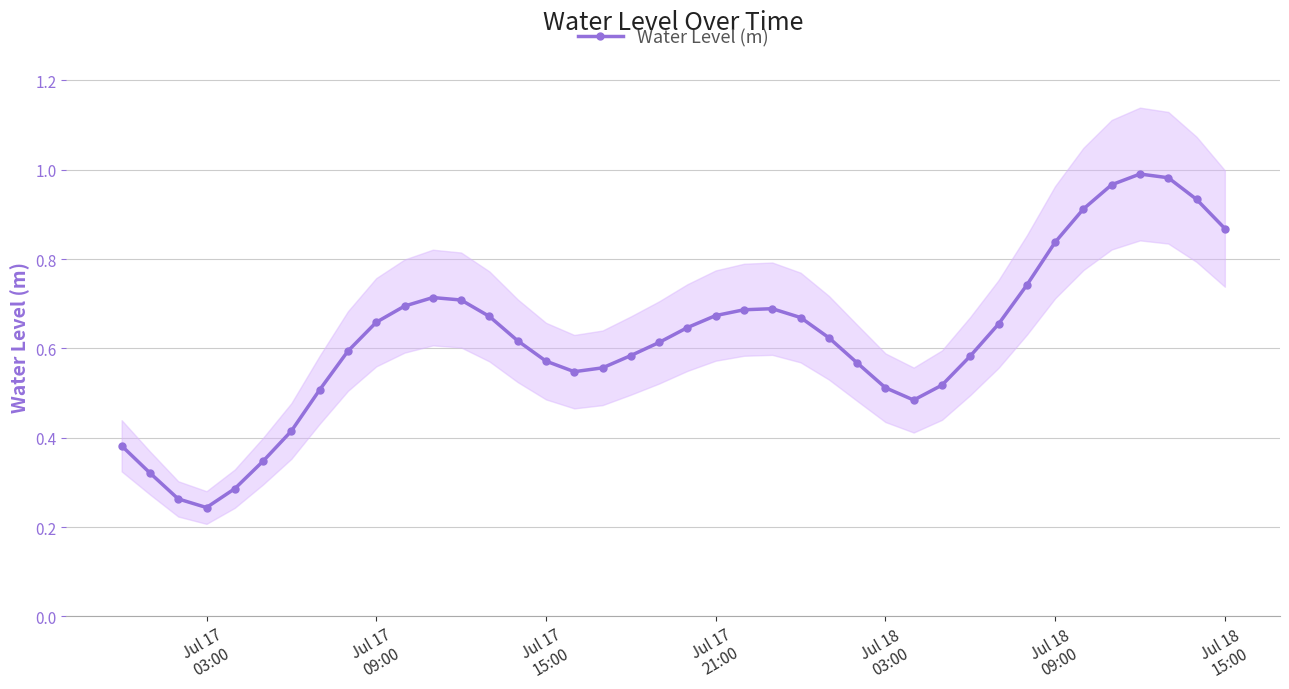

True or false: Water Level (m) has more than 2 points higher than both neighbors.

True